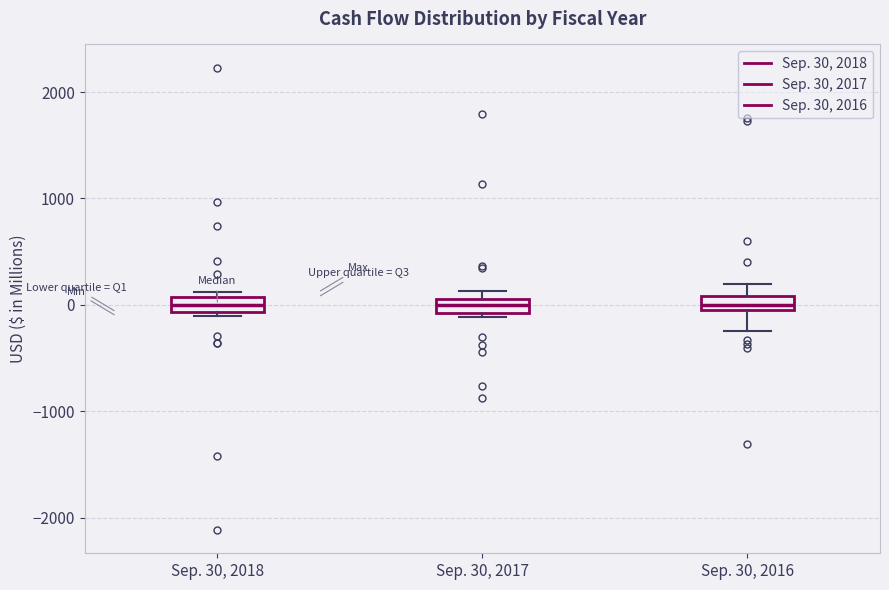

Where does the median line of the box for Sep. 30, 2016 sit on the y-axis? The values are not printed on the chart, so give them approximately, as read against the axis.

0